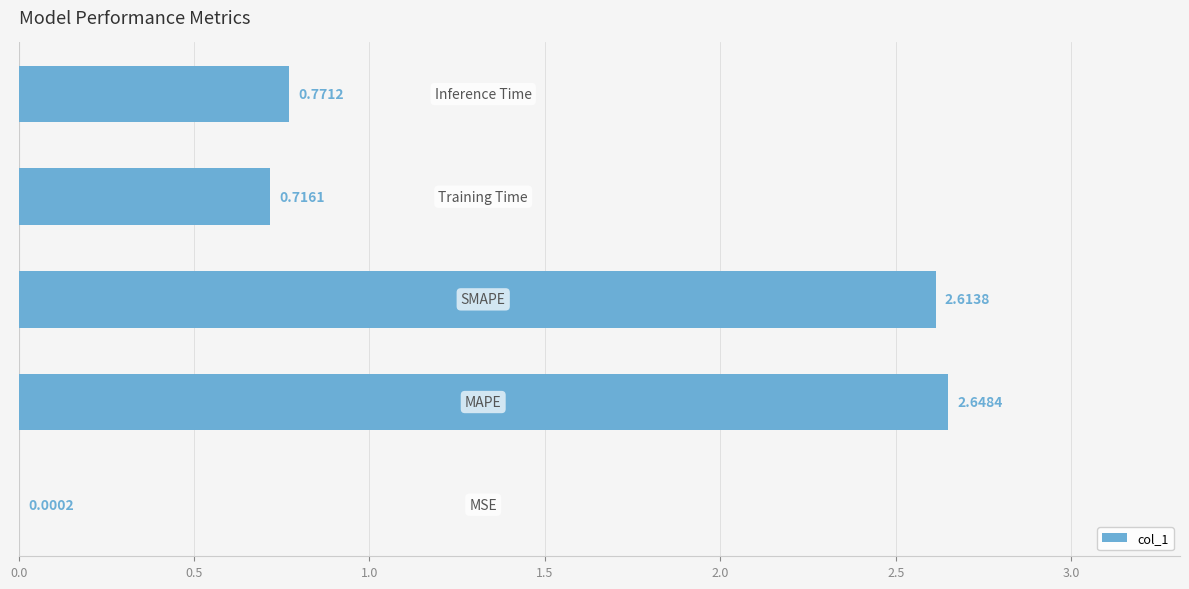

Count the number of data series in this chart.

1